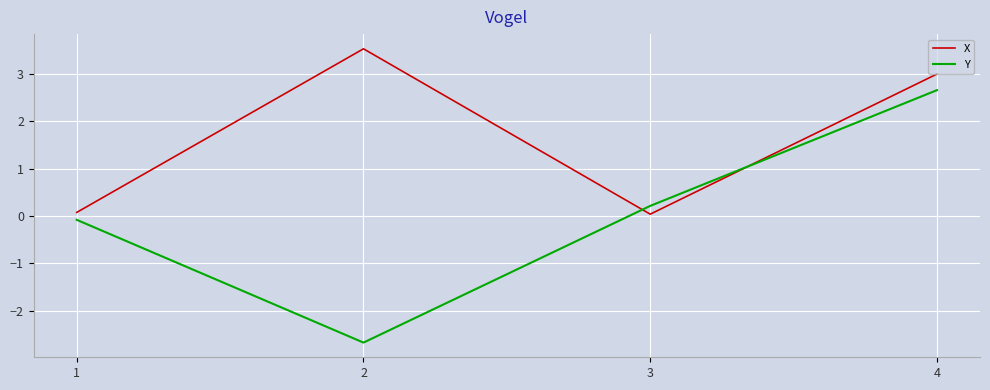

What is the difference between the X values at 4 and 3?

3.0